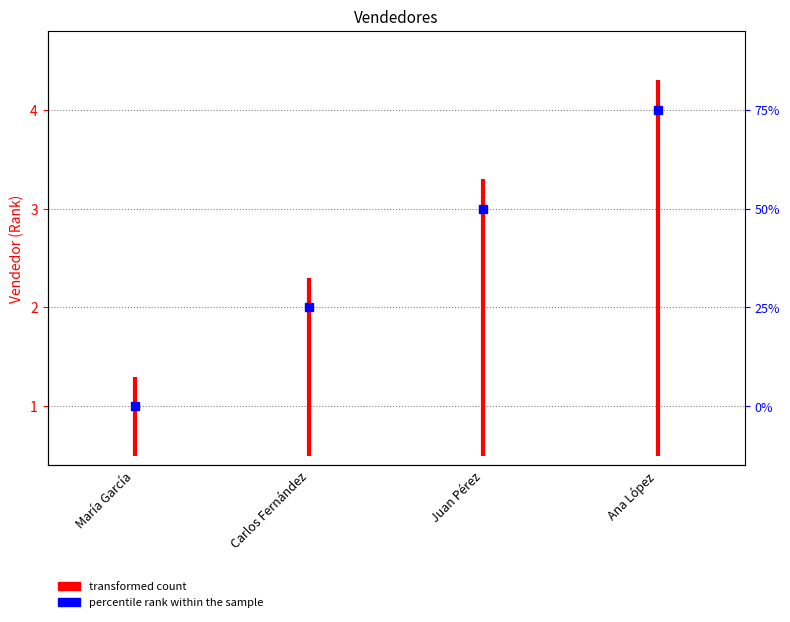

Approximately how many times larger is the value at María García compared to María García?

0.4